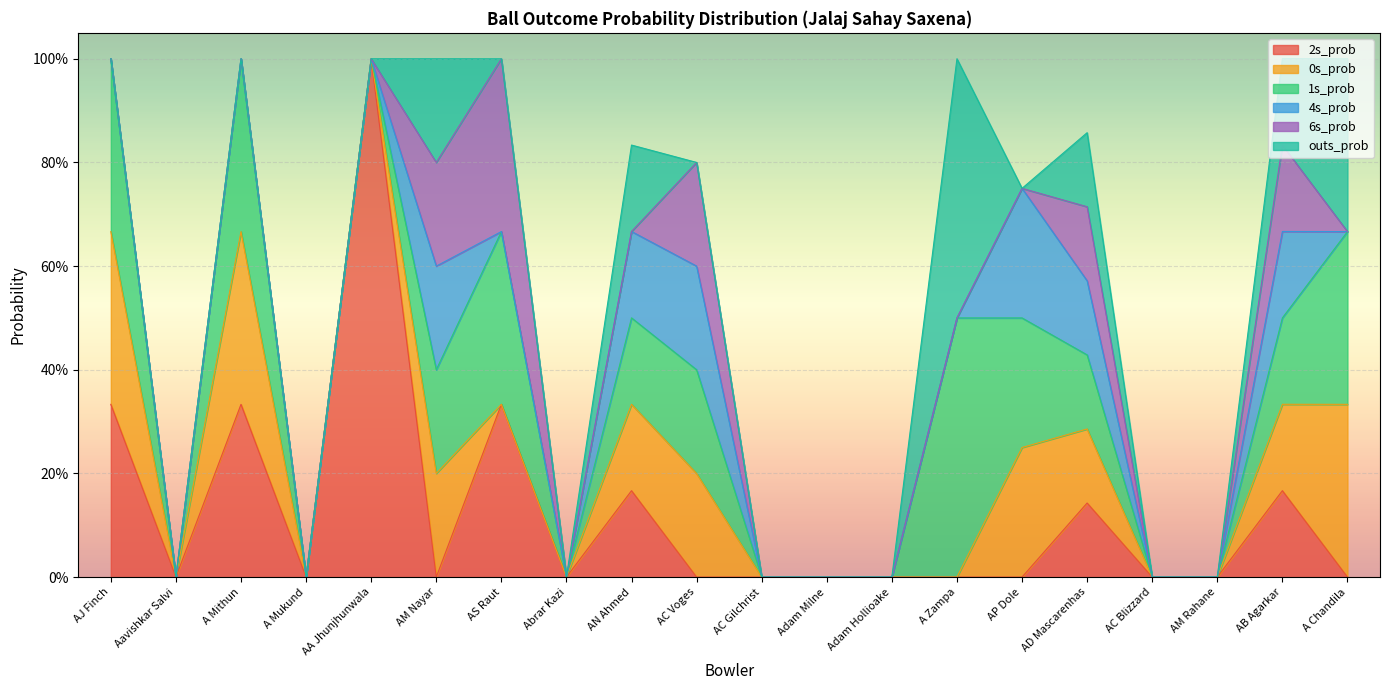

True or false: 4s_prob and 0s_prob cross at least once.

False